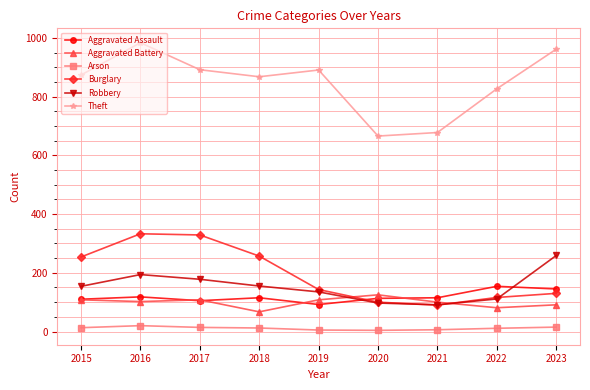

What is the sum of the Robbery values at 2016 and 2017?

372